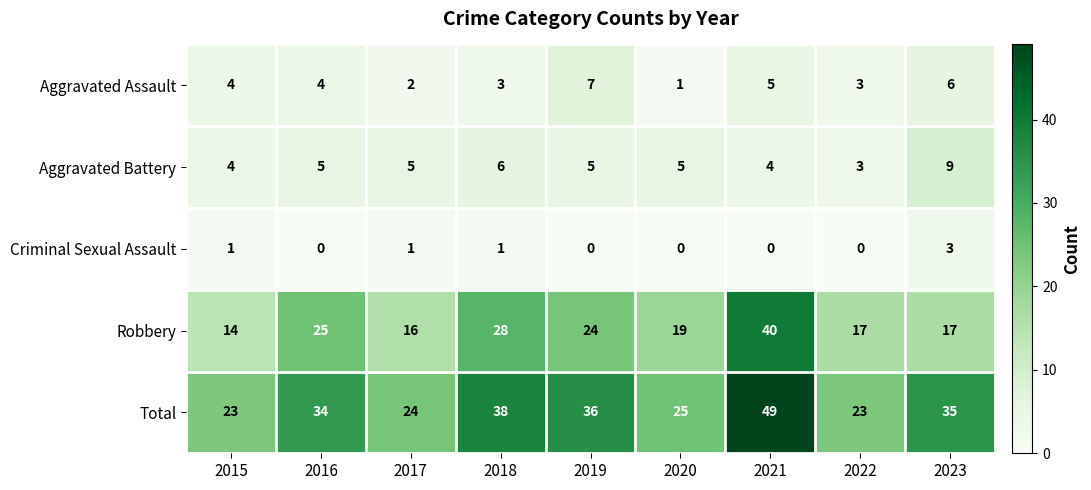

At which category is the sum across all series the highest?

2021